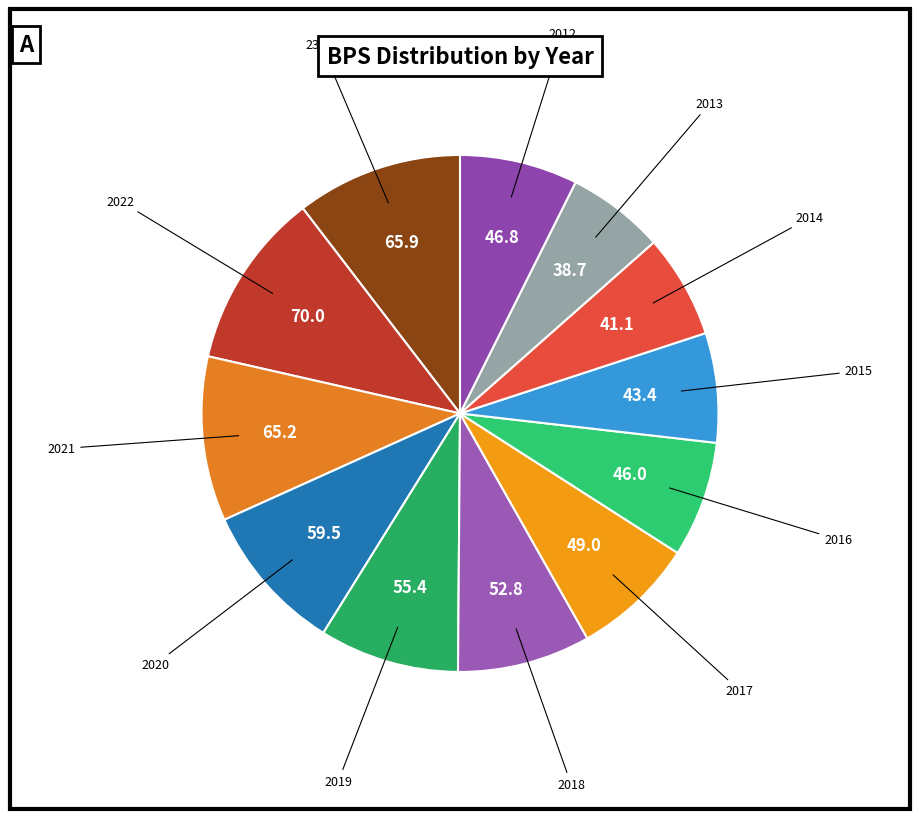

Count the number of slices in the pie.

12